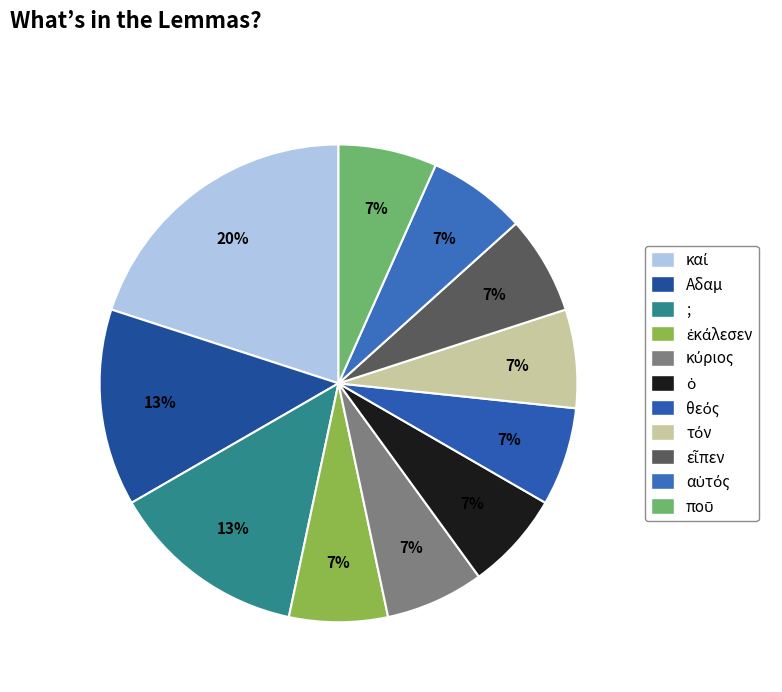

Rank the categories by value from lowest to highest.

ἐκάλεσεν, κύριος, ὁ, θεός, τόν, εἶπεν, αὐτός, ποῦ, Αδαμ, ;, καί